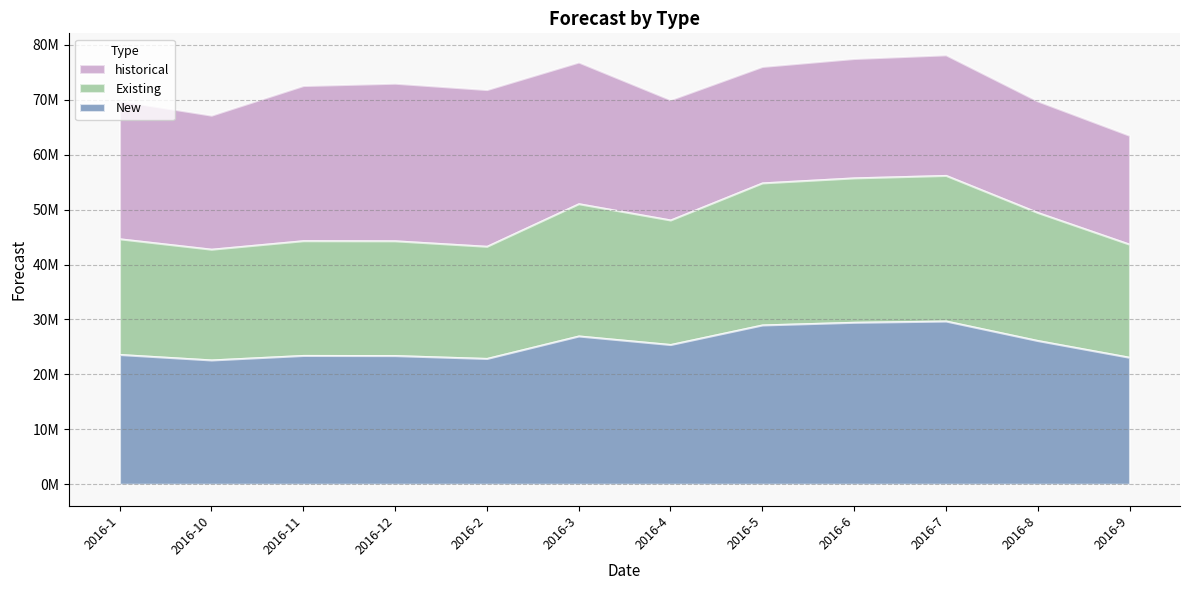

What is the minimum value shown in the chart?

19829620.8